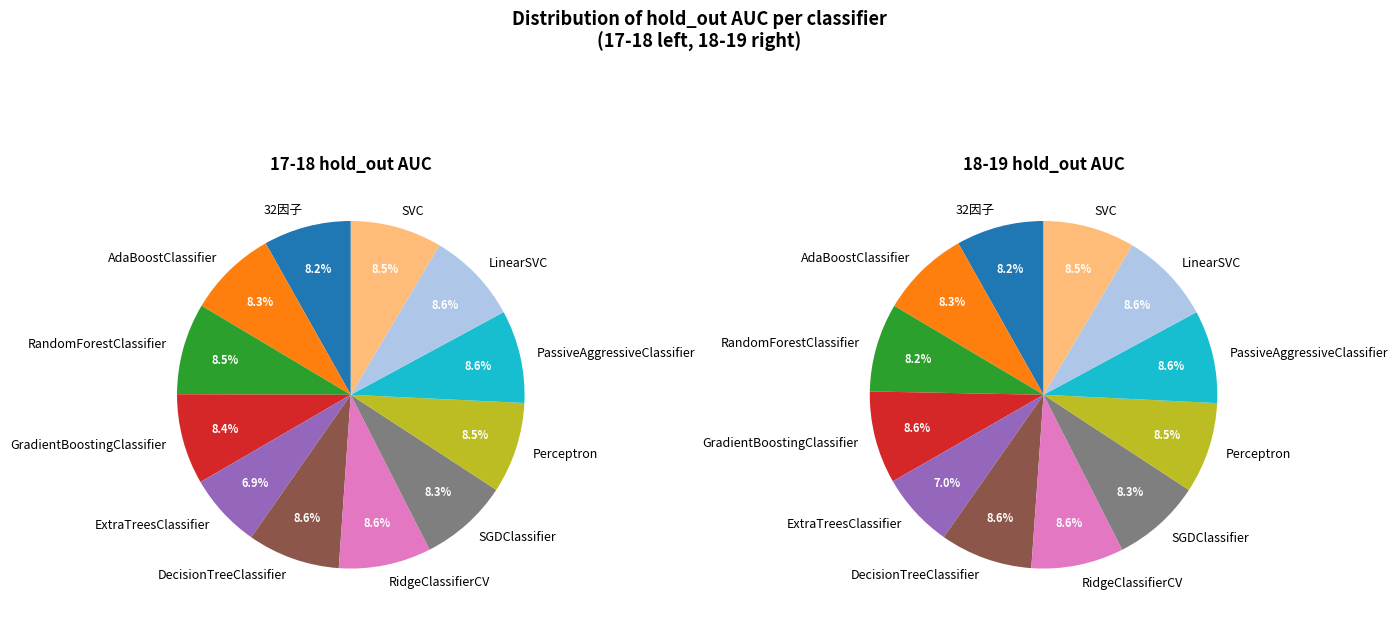

What is the smallest slice in the pie chart?

ExtraTreesClassifier